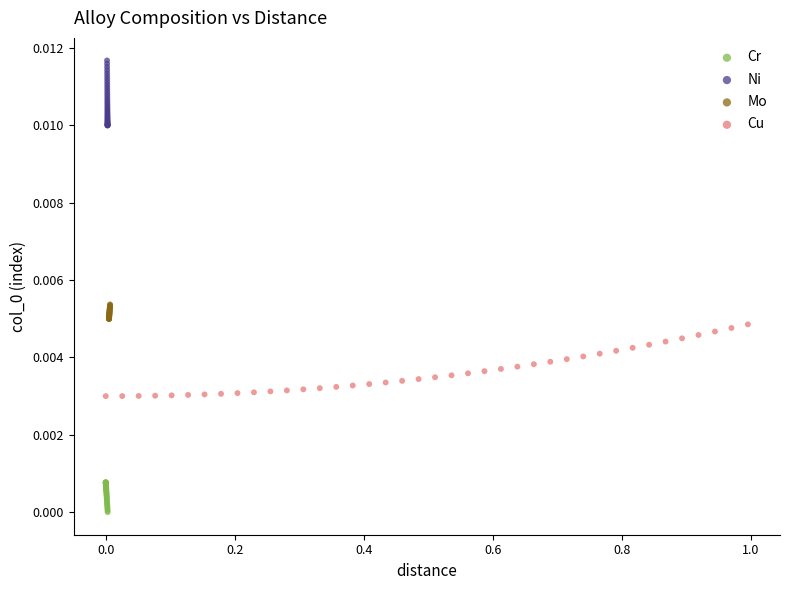

Which series has the largest Y range (max minus min)?

Cu